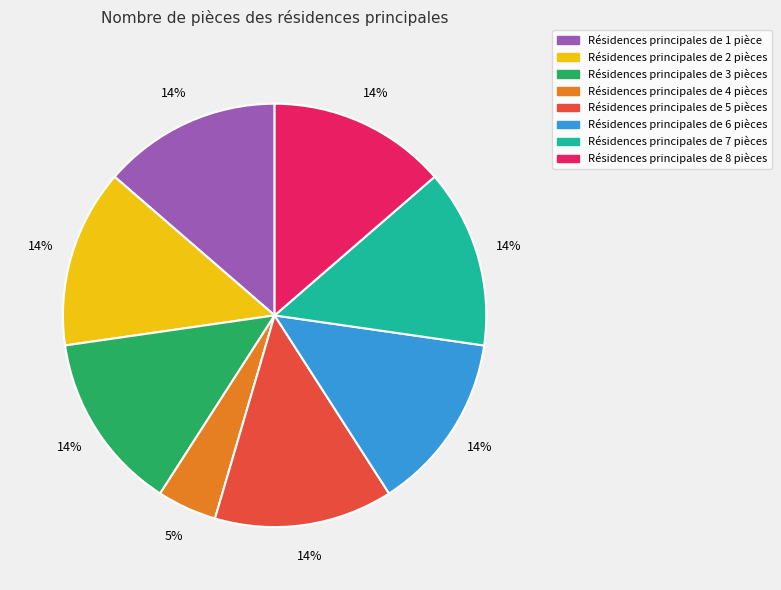

Does any single category account for the majority?

No